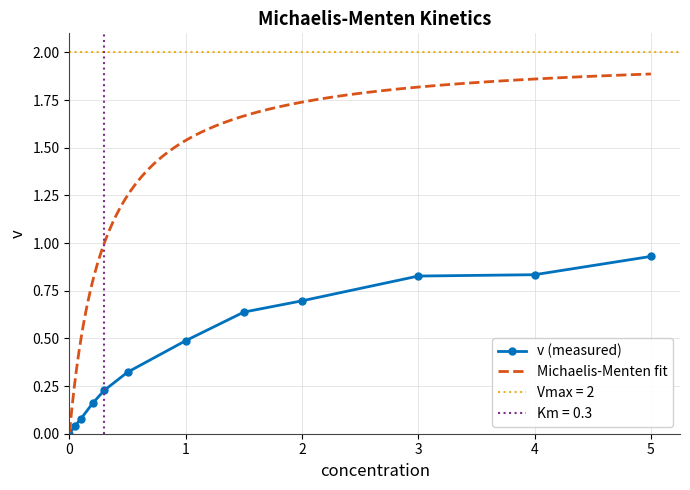

What is the change in value from 0.05 to 4?

+0.8